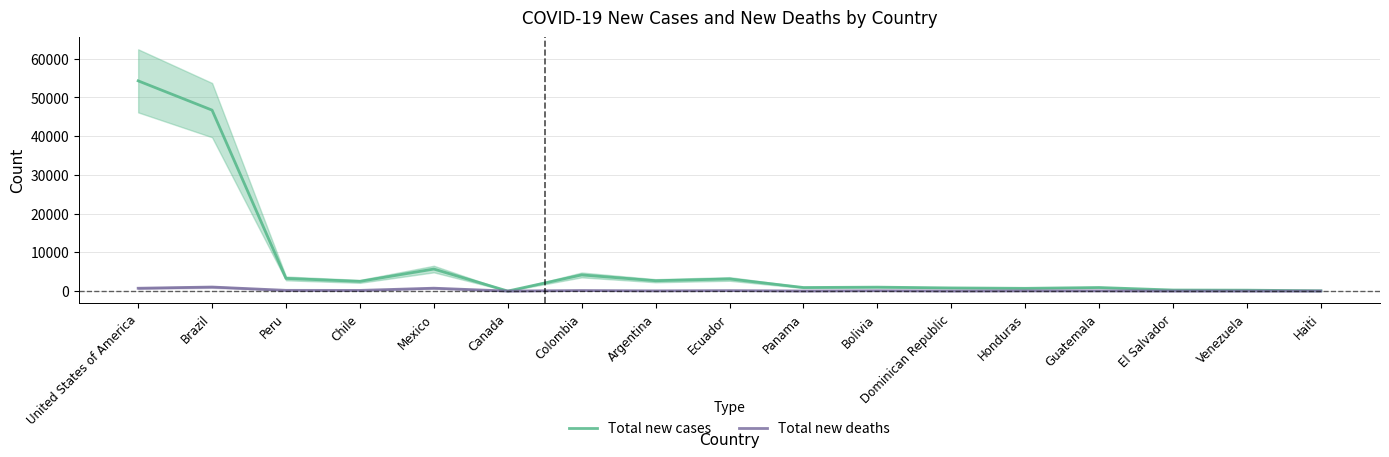

What is the spread (max minus min) of values at Argentina?

2614